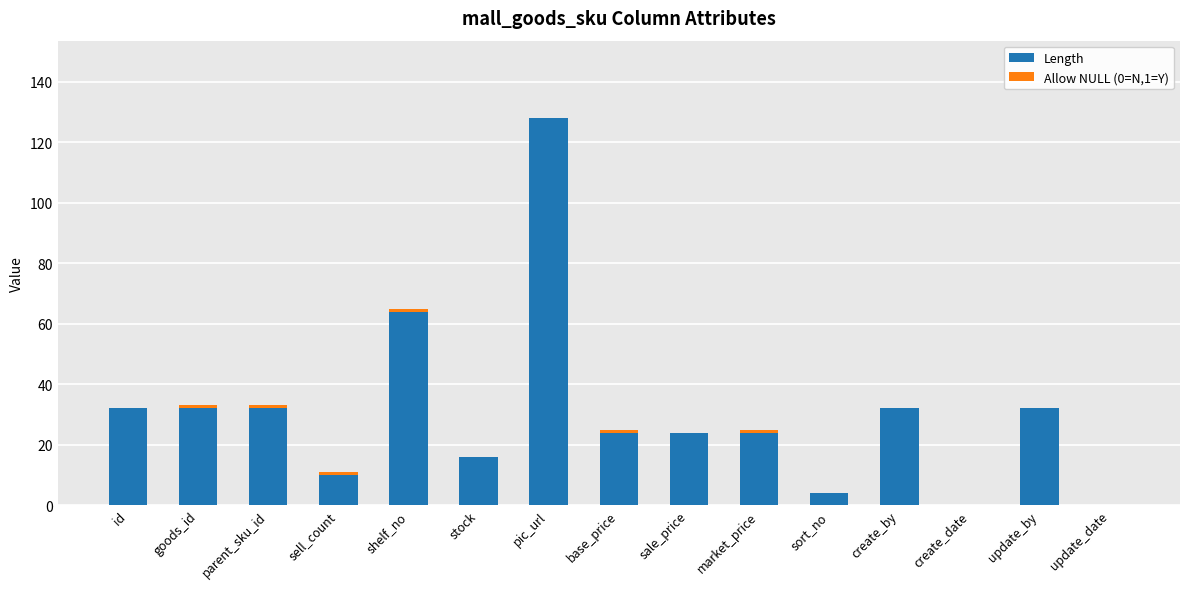

Are the bars horizontal?

No